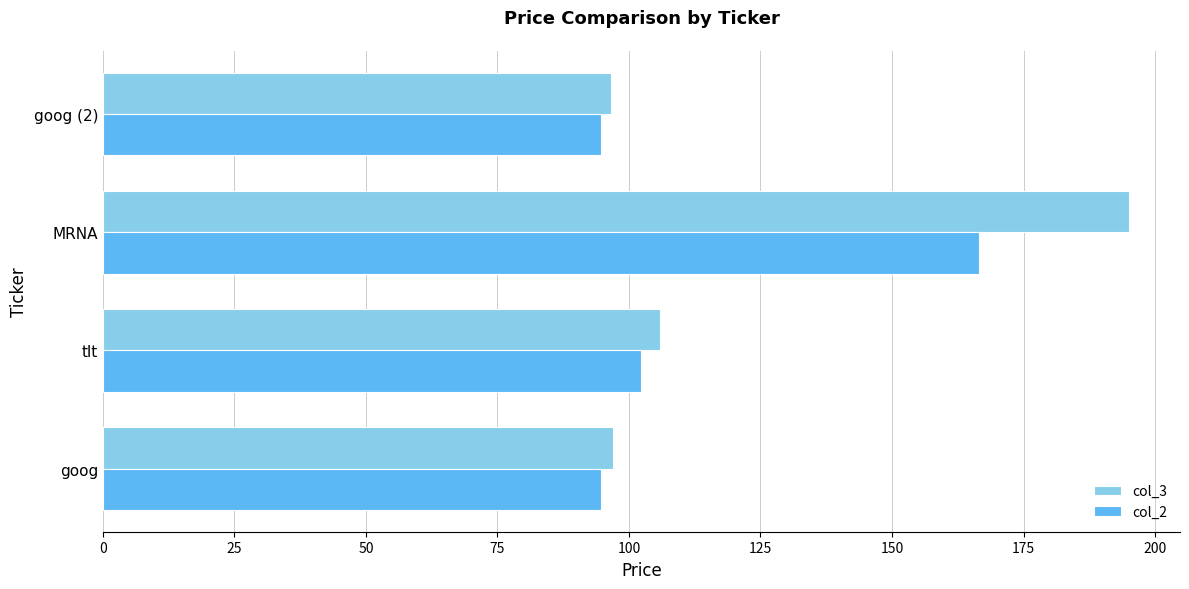

Rank the series by their average value, from highest to lowest.

col_3, col_2